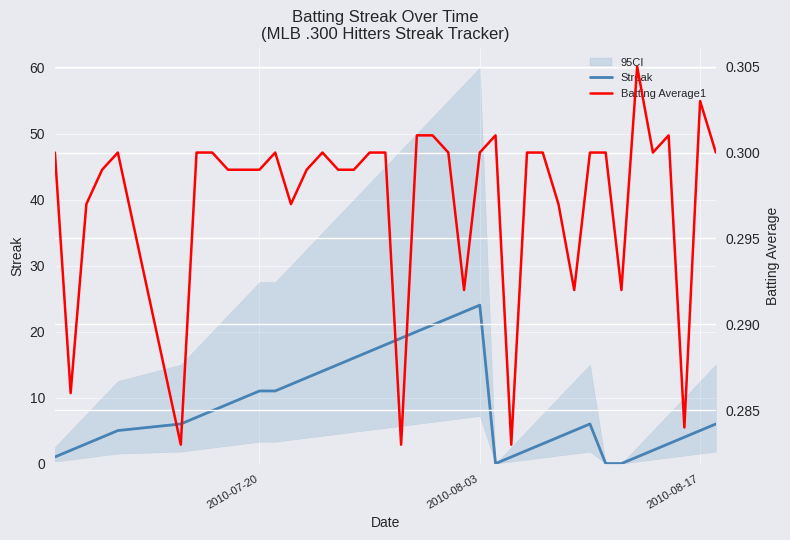

Rank the series by their average value, from highest to lowest.

Streak, Batting Average1